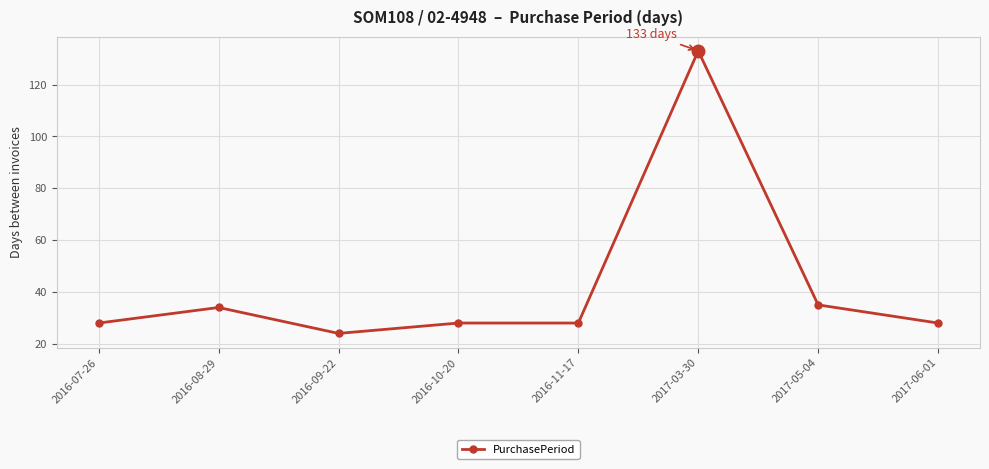

What is the sum of the values at 2016-11-17 and 2016-09-22?

52